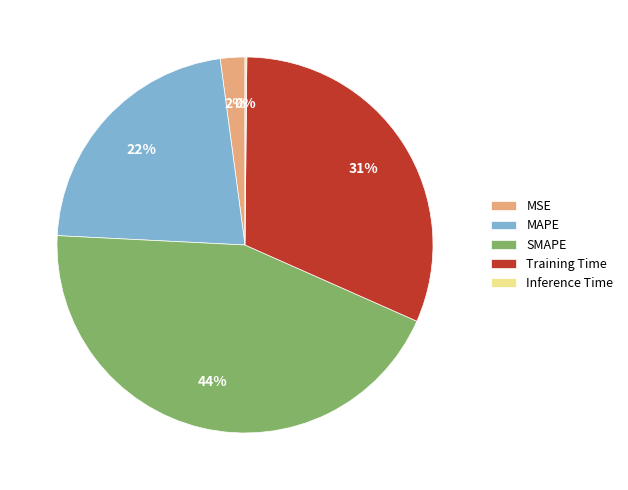

Between MAPE and MSE, which is larger?

MAPE